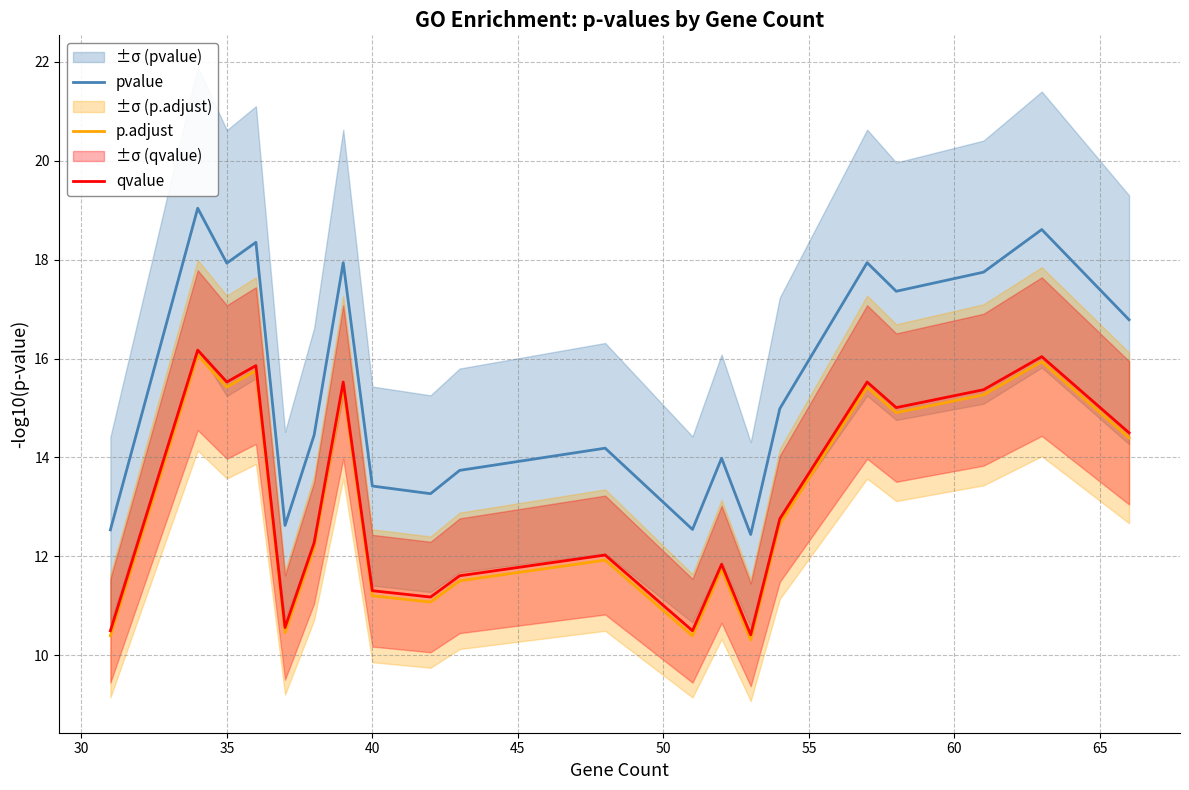

Which series has the largest range (max minus min)?

pvalue